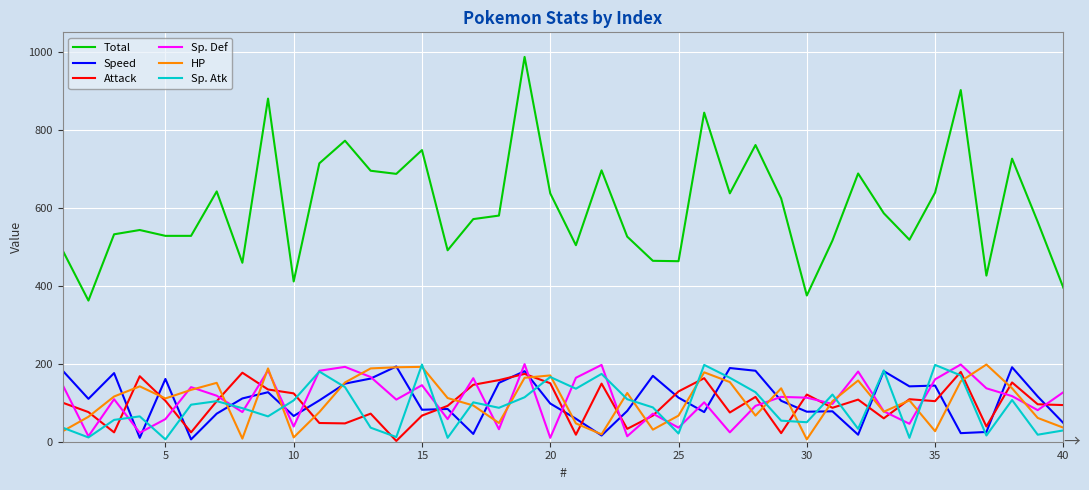

How many lines are shown in the chart?

6